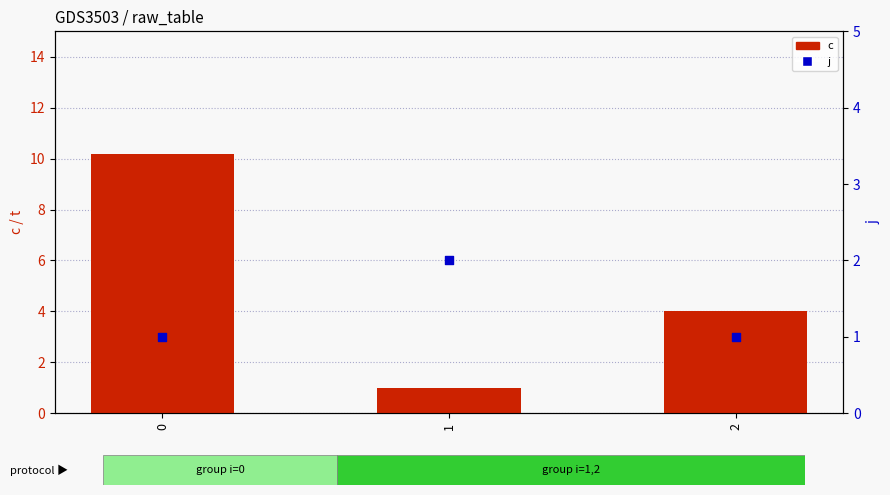

What is the total value across all series at 0?

11.2